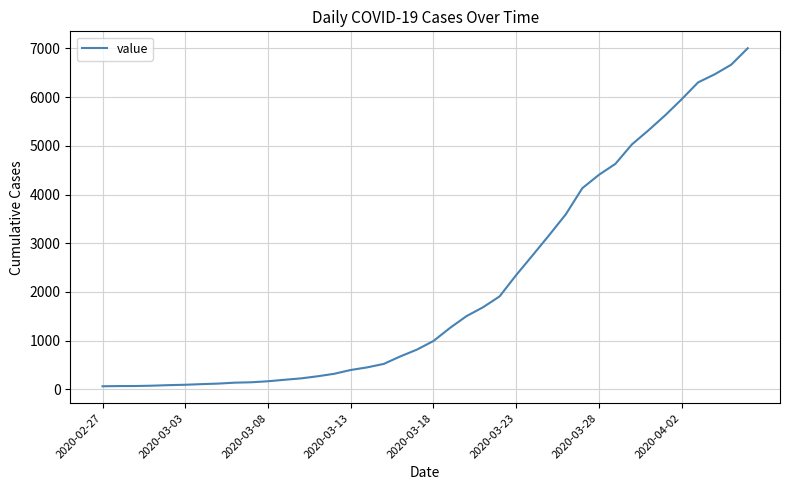

What is the maximum value shown in the chart?

7004